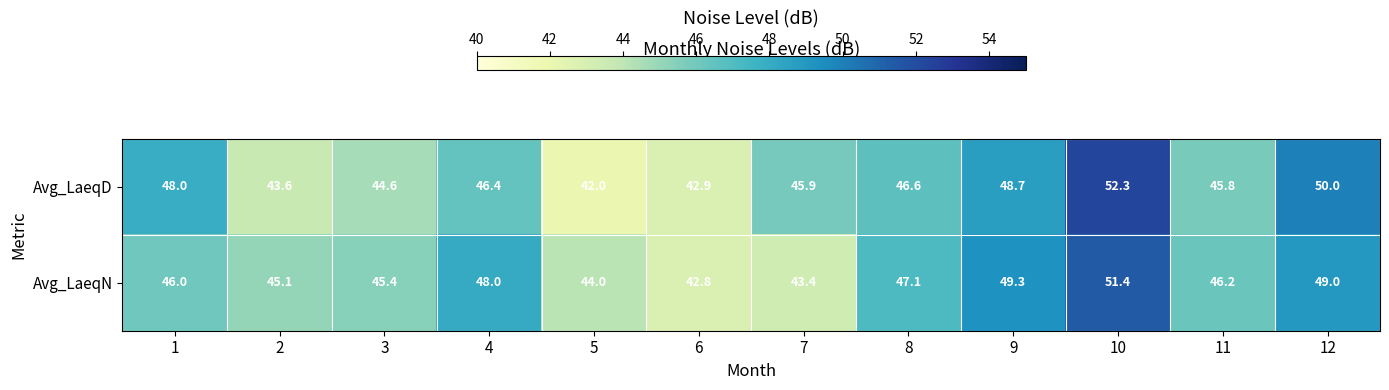

True or false: Avg_LaeqD has a value of 46.4 at 4.

True